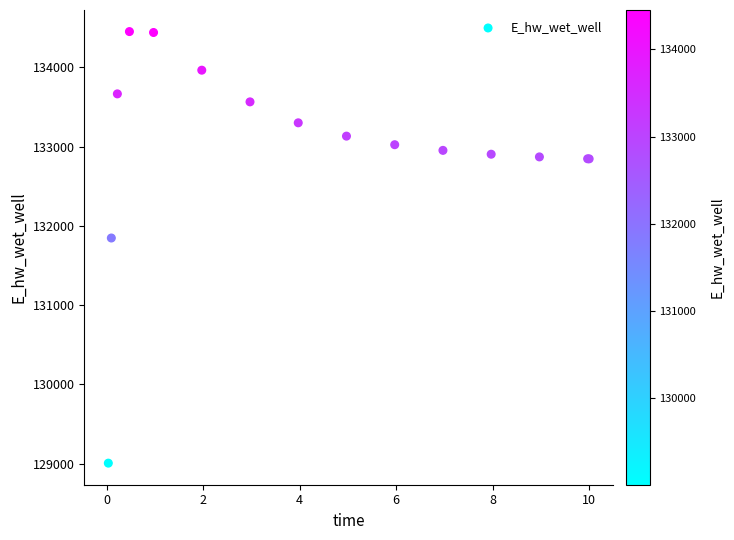

What Y value in the scatter plot is closest to 131728?

131846.7